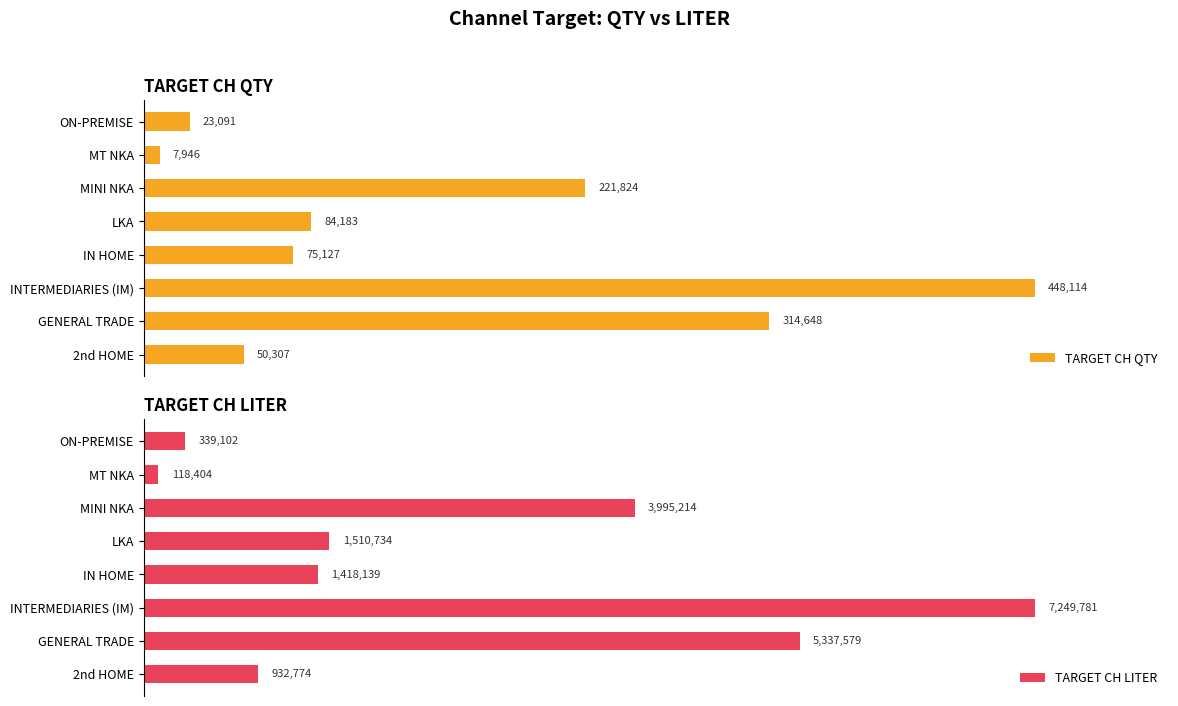

How many groups of bars are there?

8